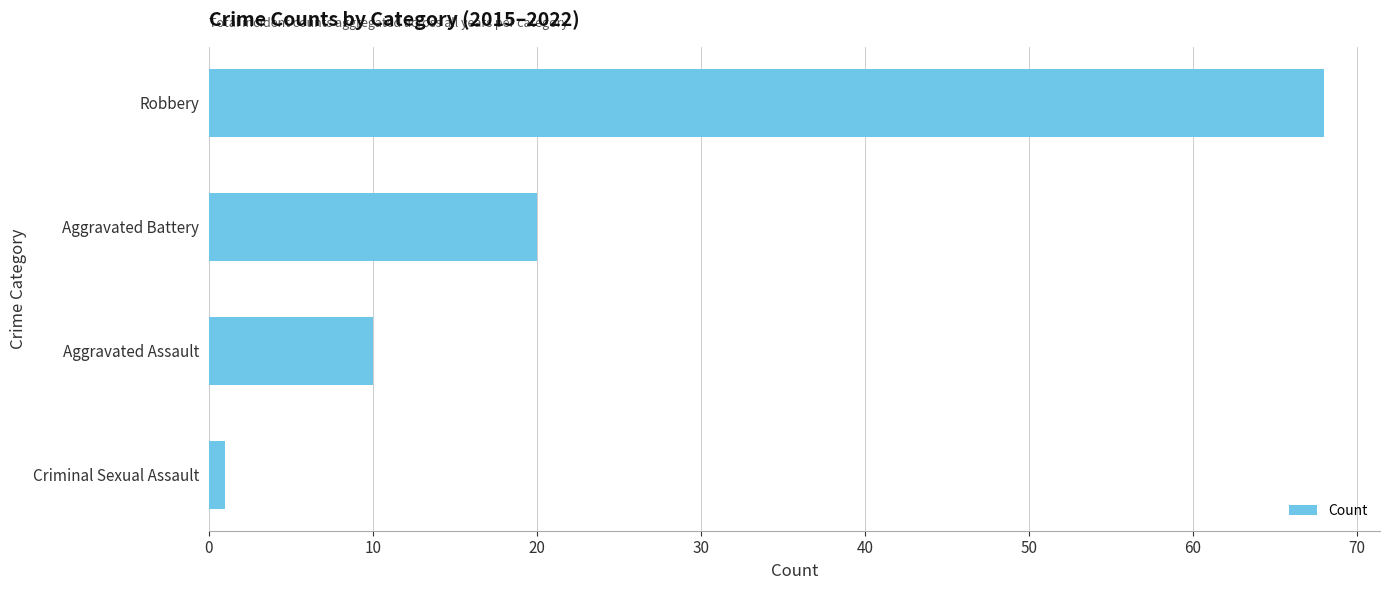

Which has a higher value, Robbery or Criminal Sexual Assault?

Robbery